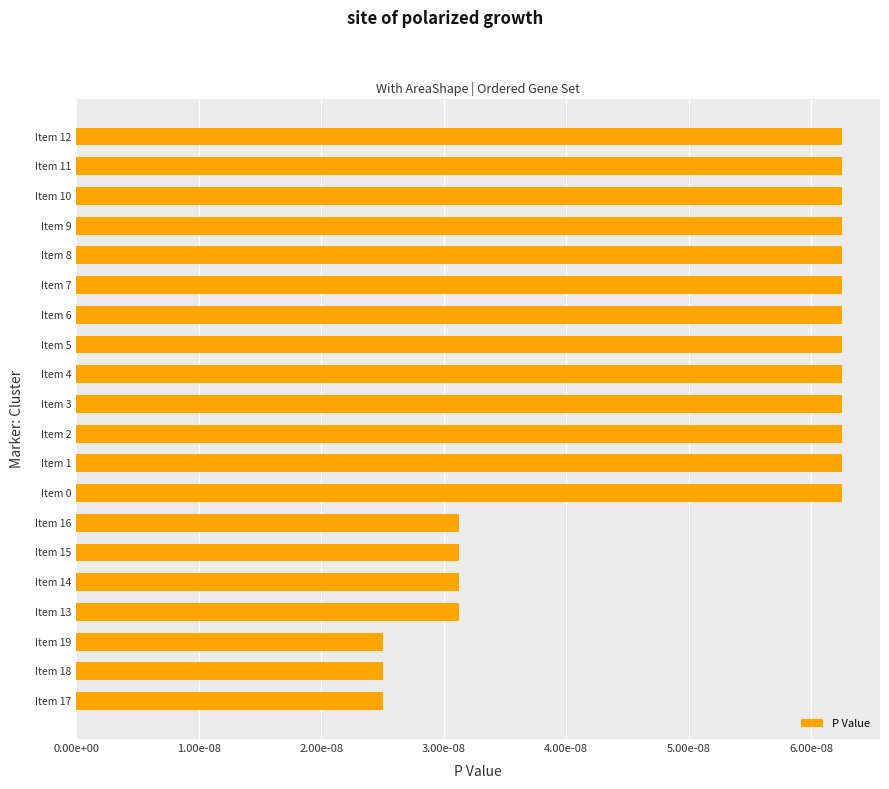

How many distinct data groups are displayed?

1